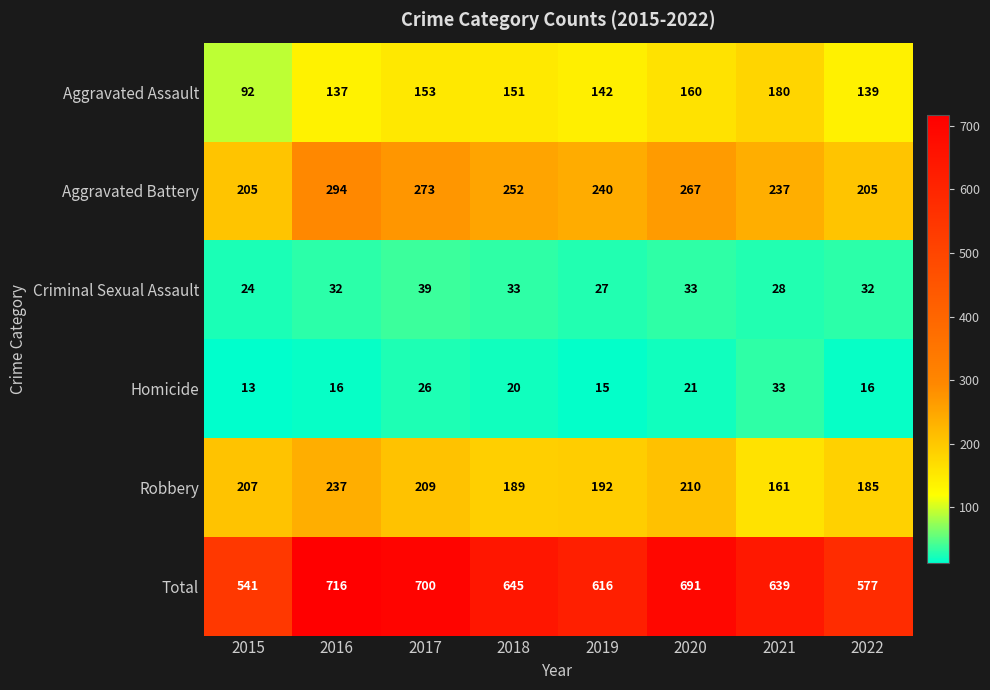

At which category is the sum across all series the highest?

2016